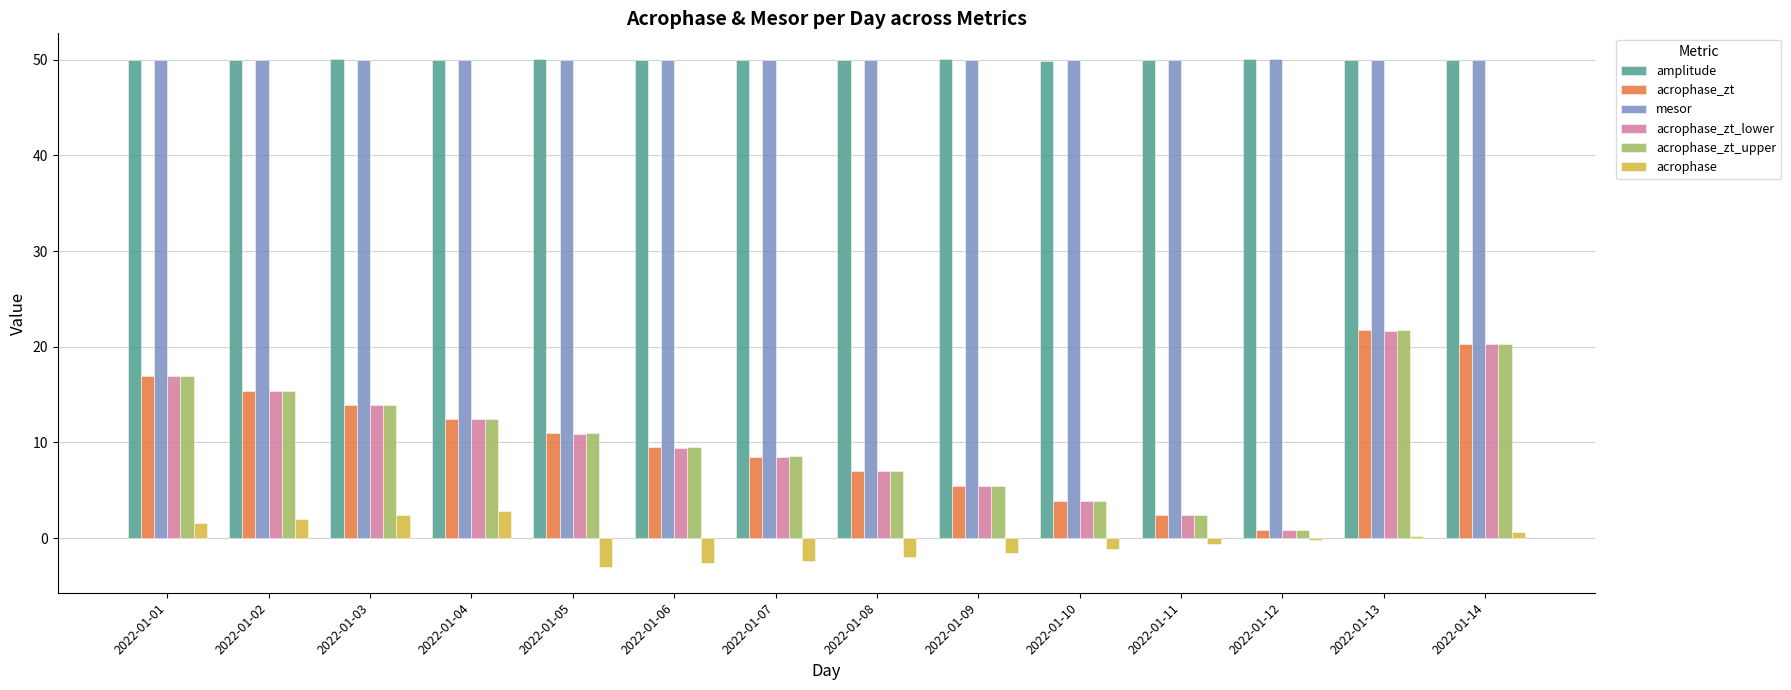

What is the maximum value shown in the chart?

50.1